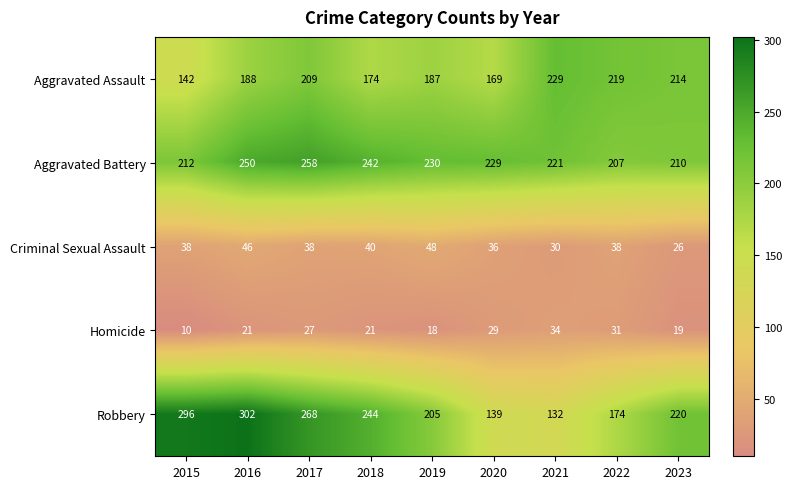

List the series in order of their peak value, lowest first.

Homicide, Criminal Sexual Assault, Aggravated Assault, Aggravated Battery, Robbery